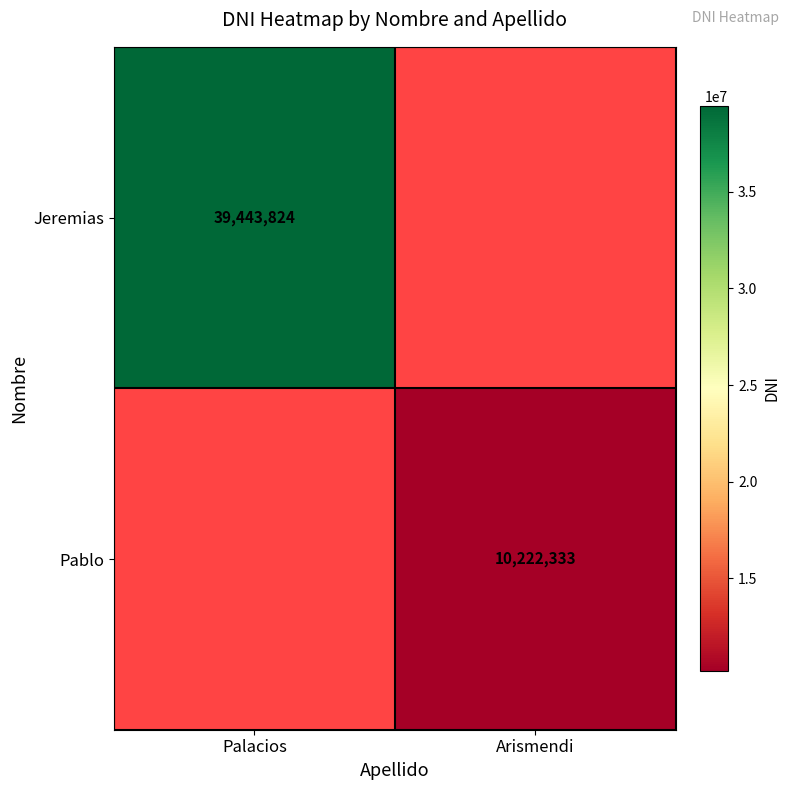

At how many categories does at least one series exceed 26110877?

1